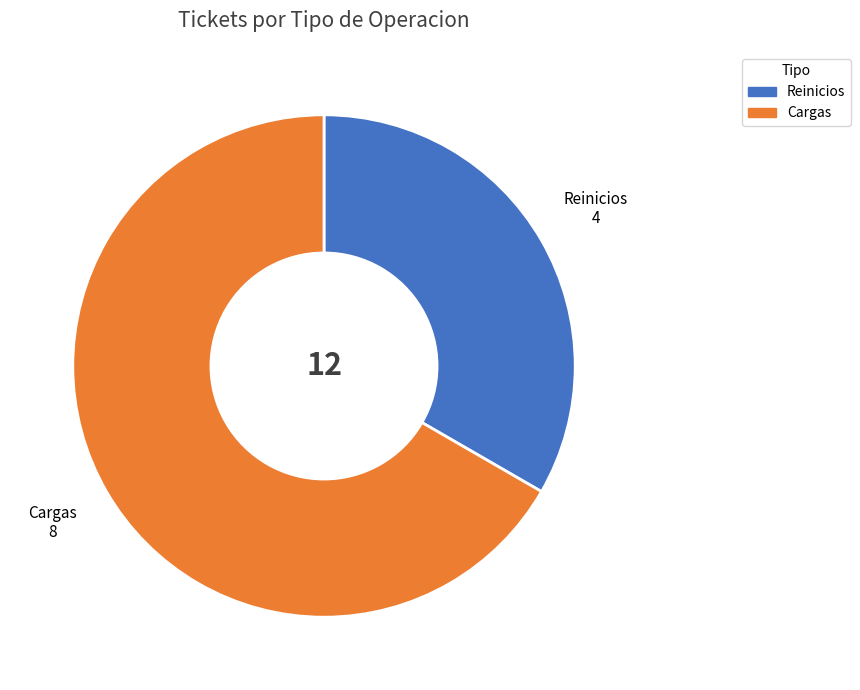

Which category has the smallest portion of the pie?

Reinicios